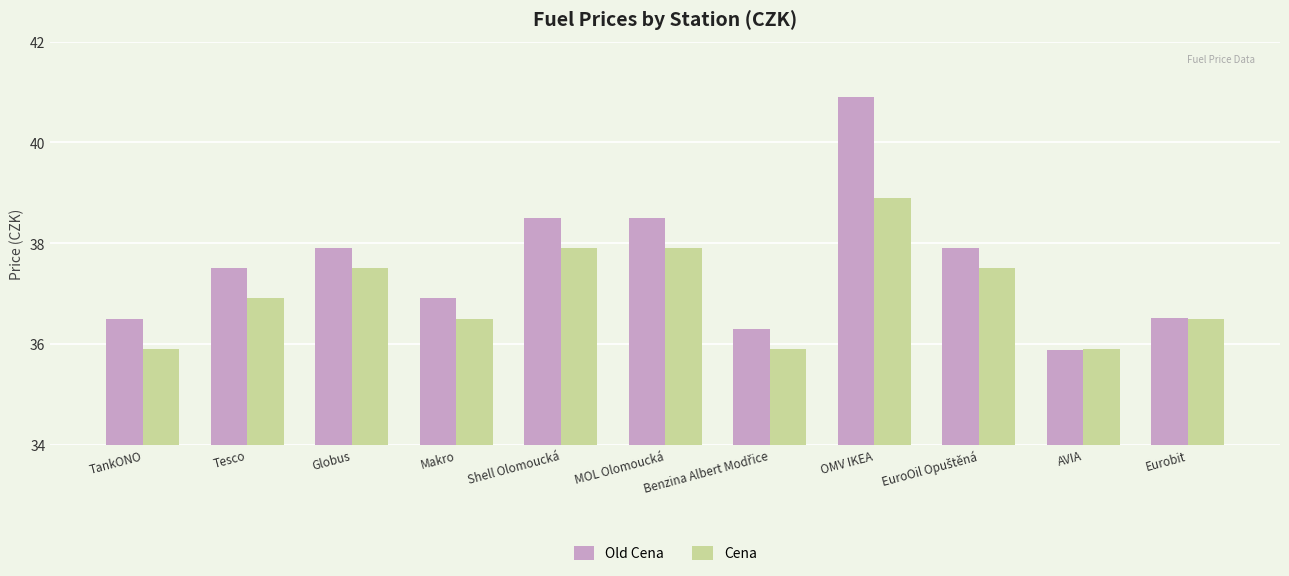

What value does the Cena series have at OMV IKEA?

38.9